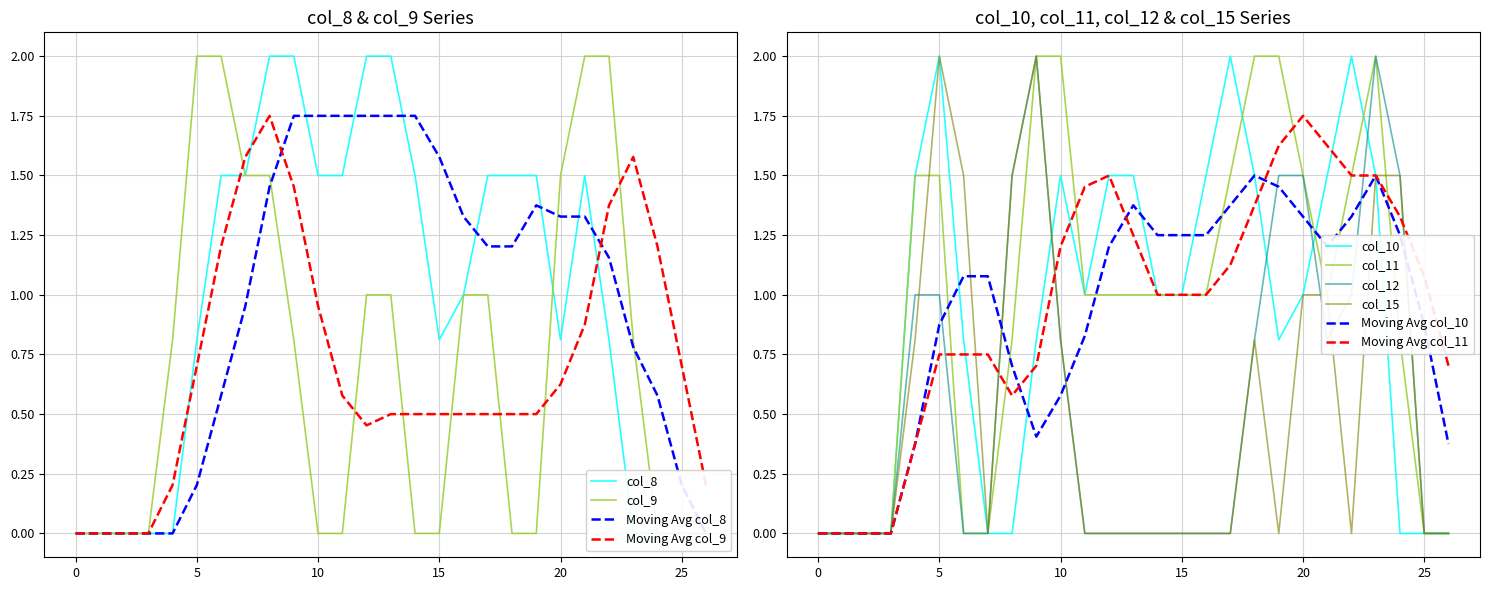

How many values in col_11 are above zero?

19